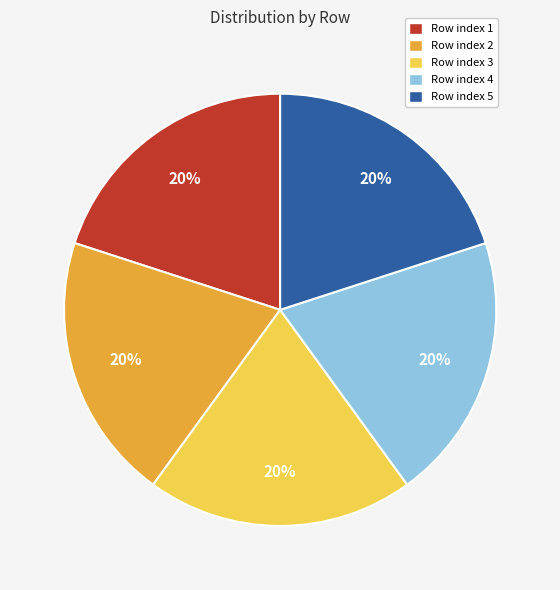

Is there any slice that represents more than half of the pie?

No